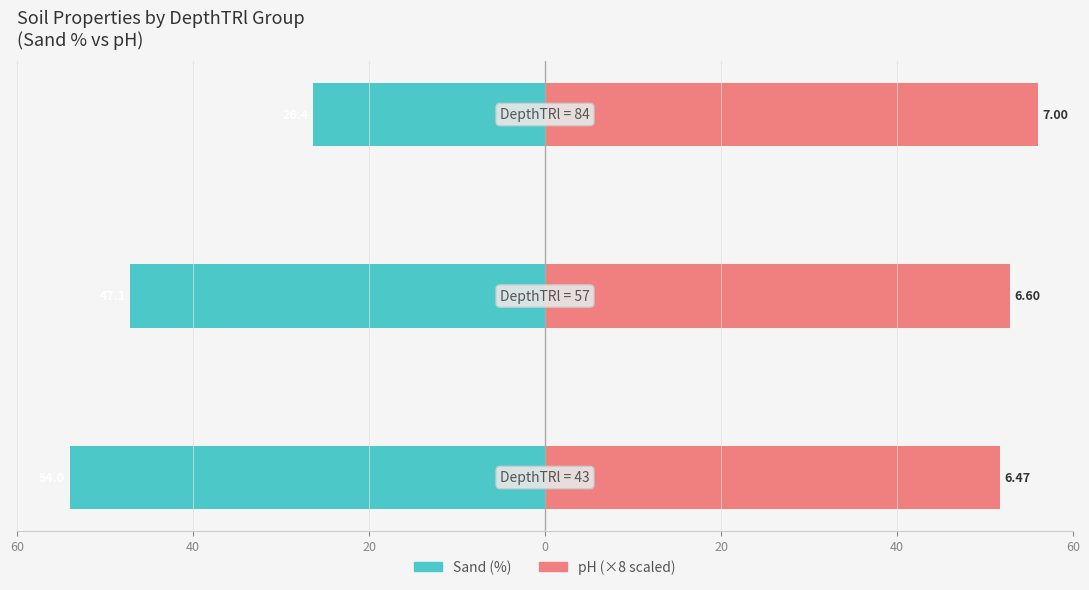

What are all the series names shown in the legend?

Sand (%), pH (×8)